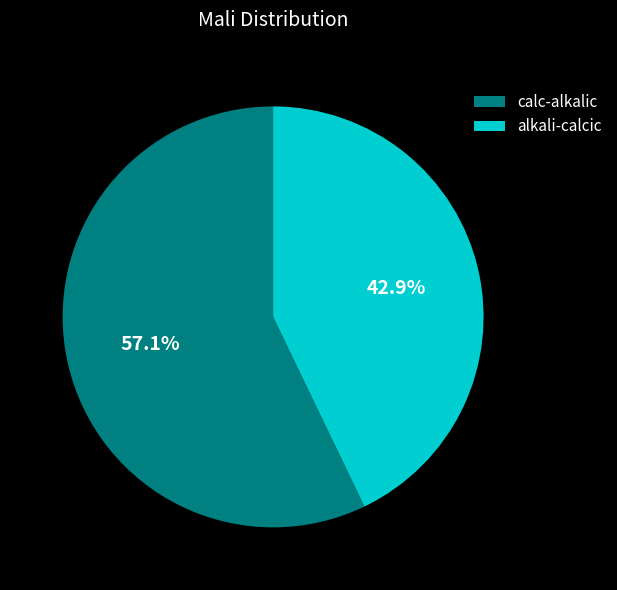

Count the number of slices in the pie.

2